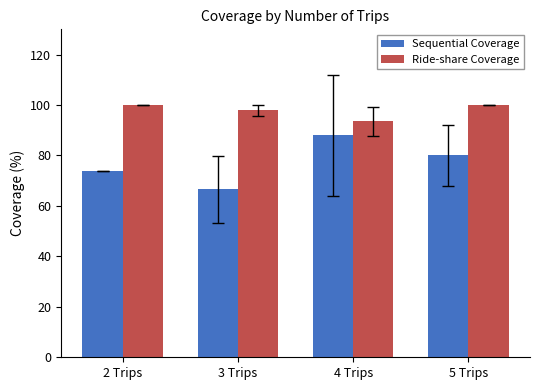

How many values in the Sequential Coverage series are below 80?

2